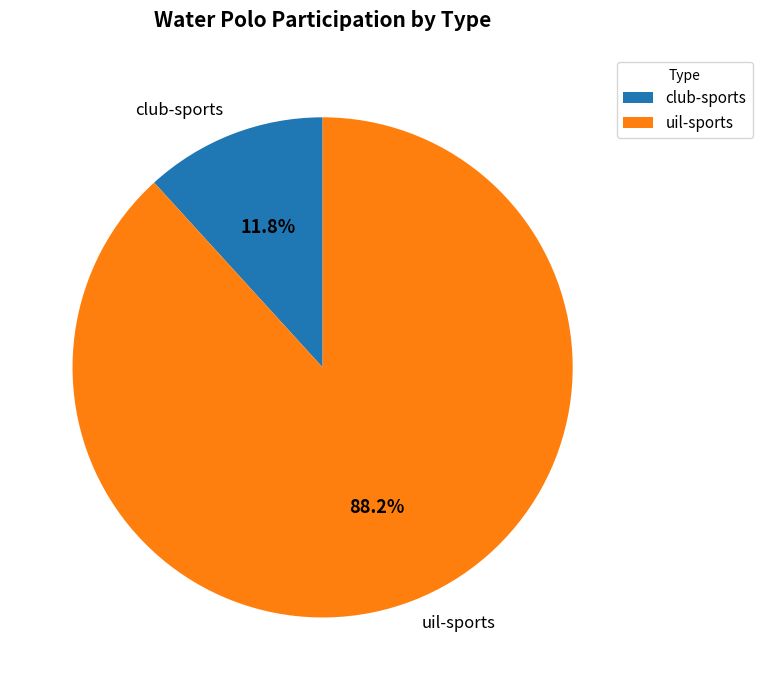

To the nearest percent, what is the difference between the largest and smallest slice percentages?

76%